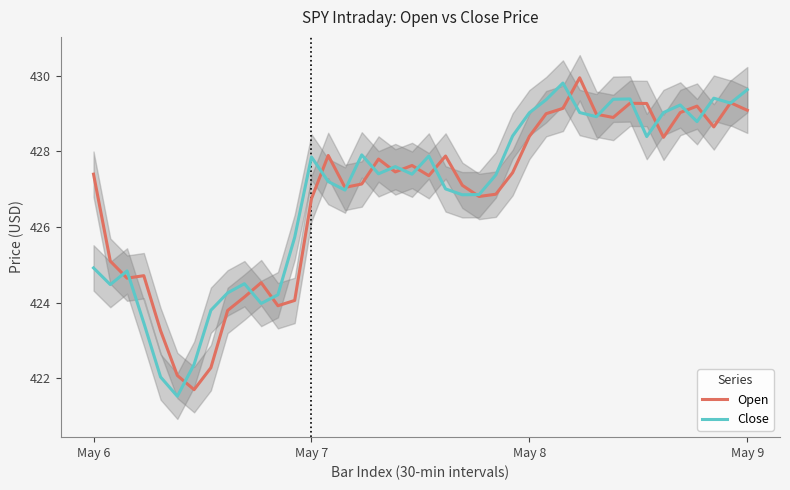

What is the maximum value shown in the chart?

430.0